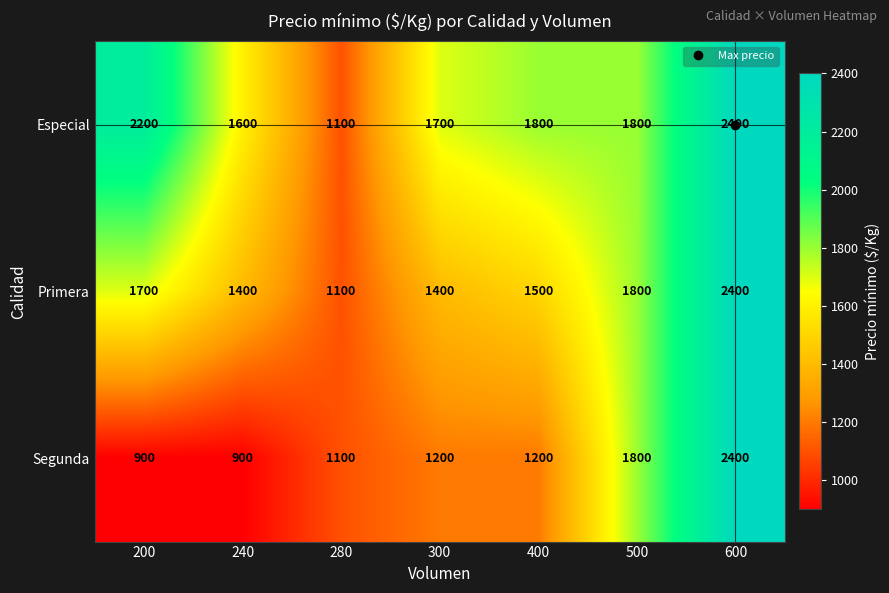

At which category is the sum across all series the highest?

600